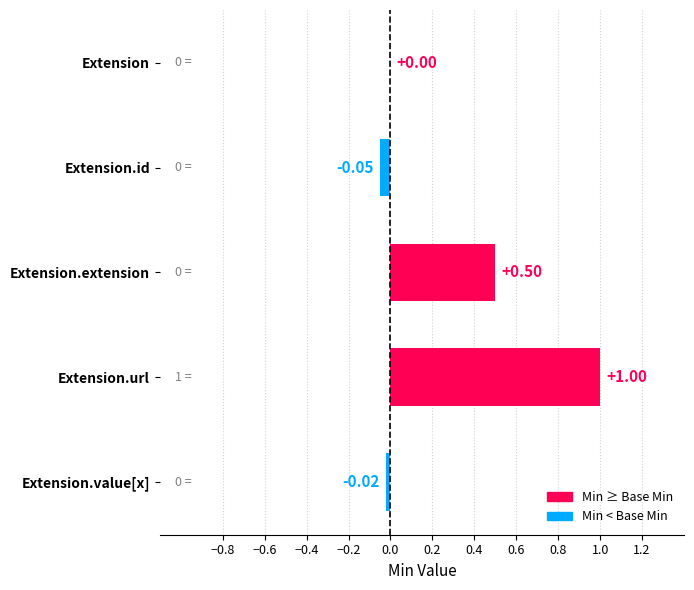

Which label corresponds to the largest value in the chart?

Extension.url